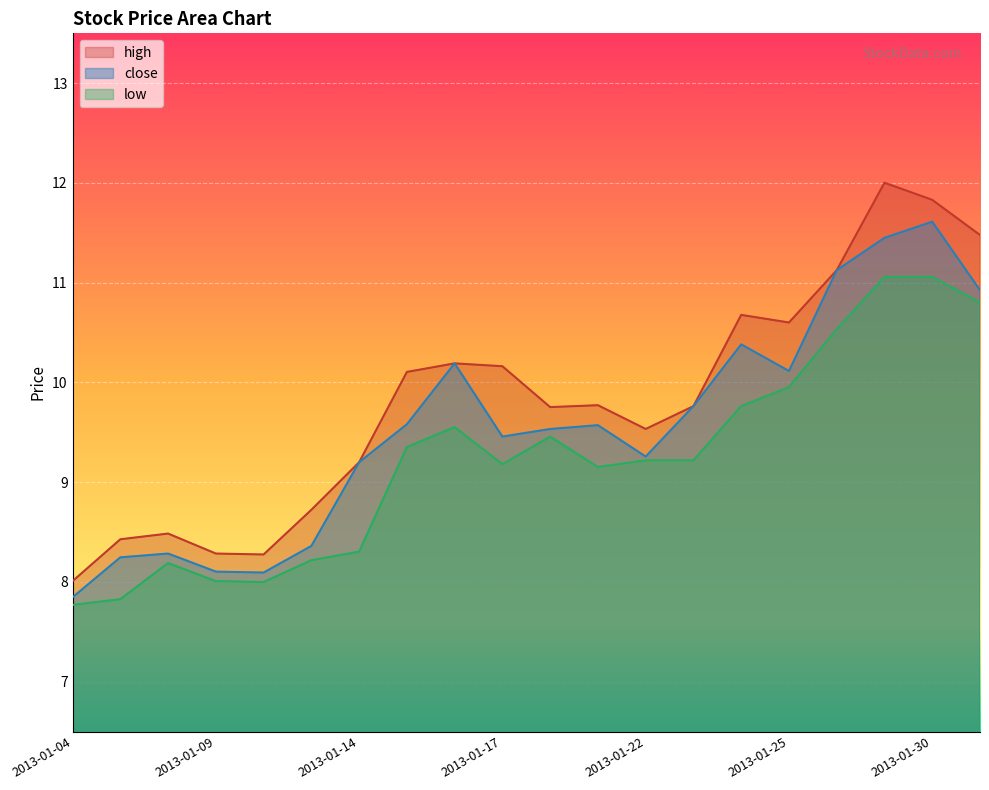

Which series changed the most between 2013-01-11 and 2013-01-31?

high